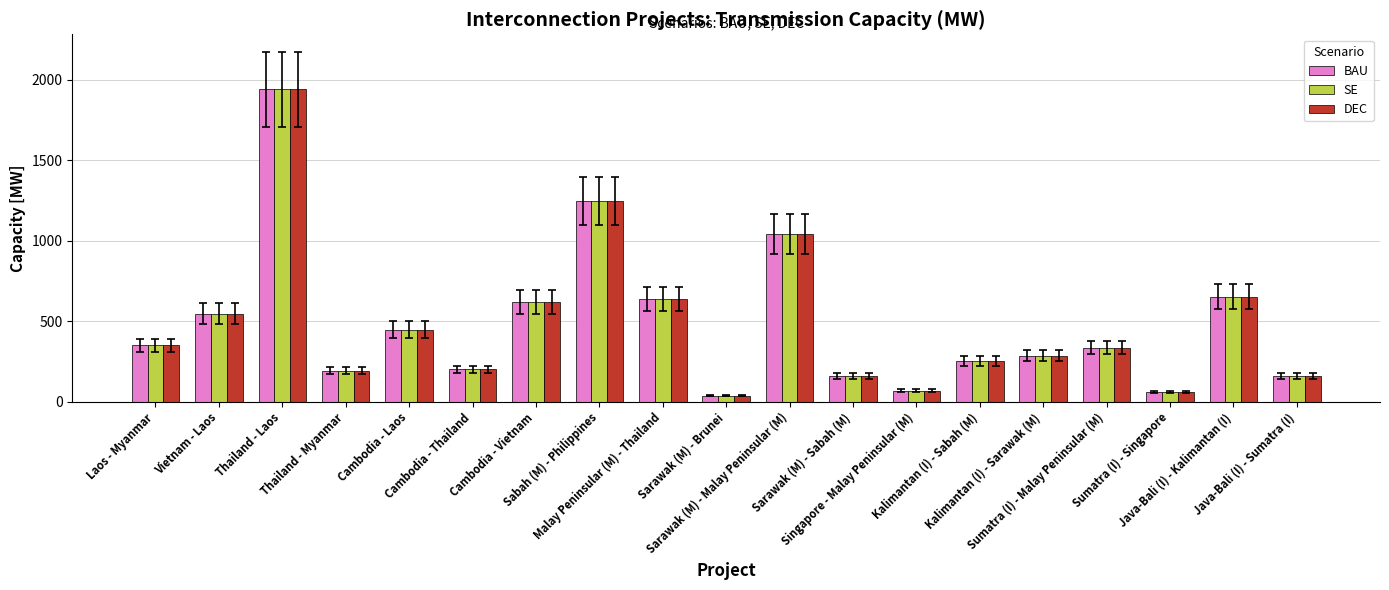

At how many categories does at least one series exceed 482?

7